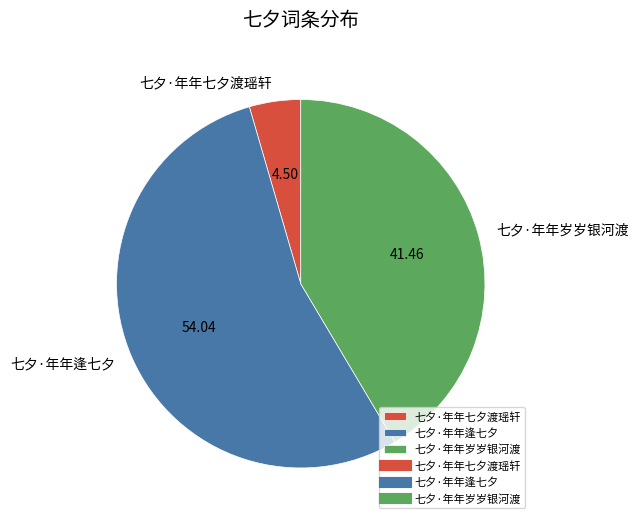

Which slice is the smallest?

七夕·年年七夕渡瑶轩